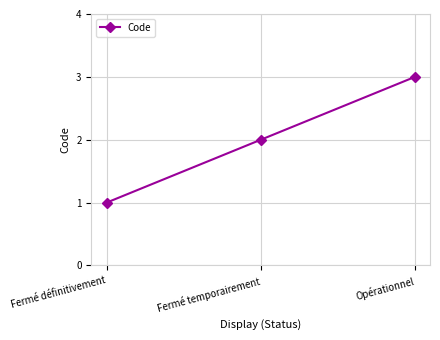

How many lines are shown in the chart?

1